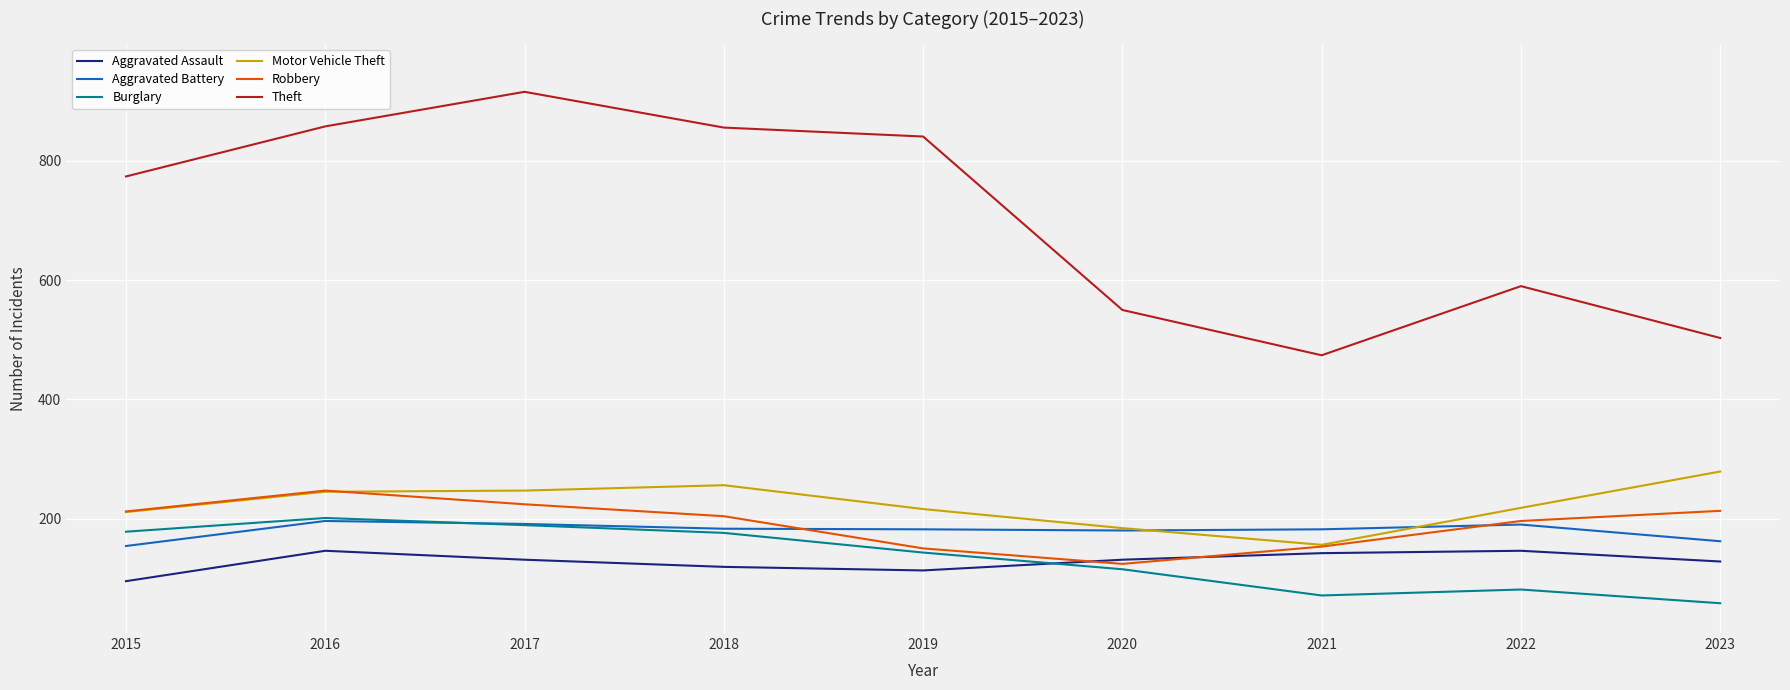

Which series has the widest spread of values?

Theft